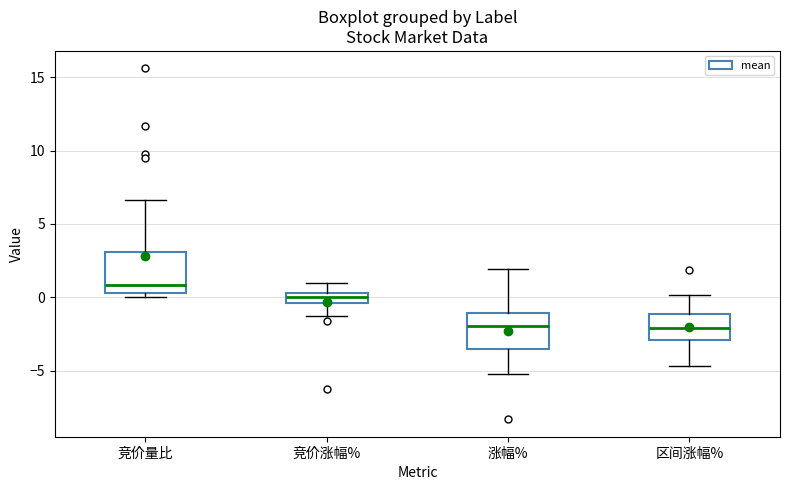

Where does the median line of the box for 涨幅% sit on the y-axis? The values are not printed on the chart, so give them approximately, as read against the axis.

-2.0